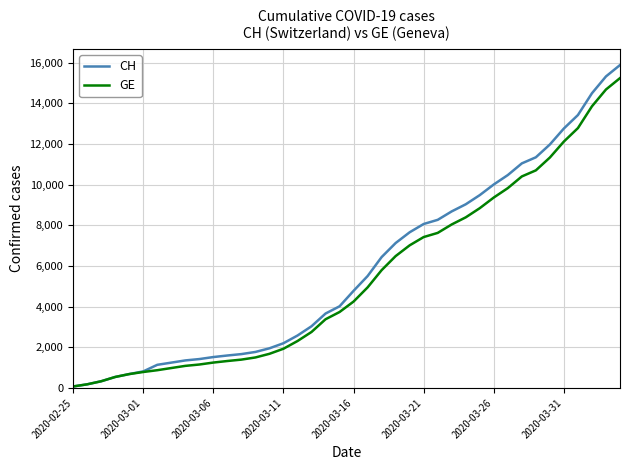

List the series in order of their overall mean, highest first.

CH, GE